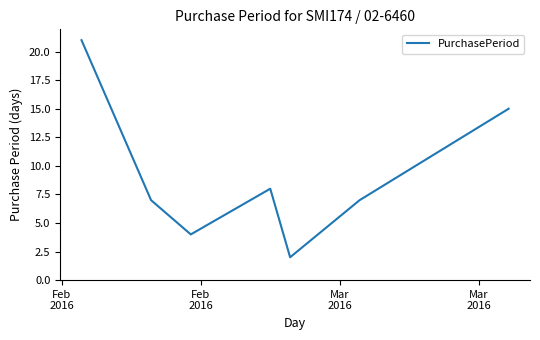

What is the average value?

9